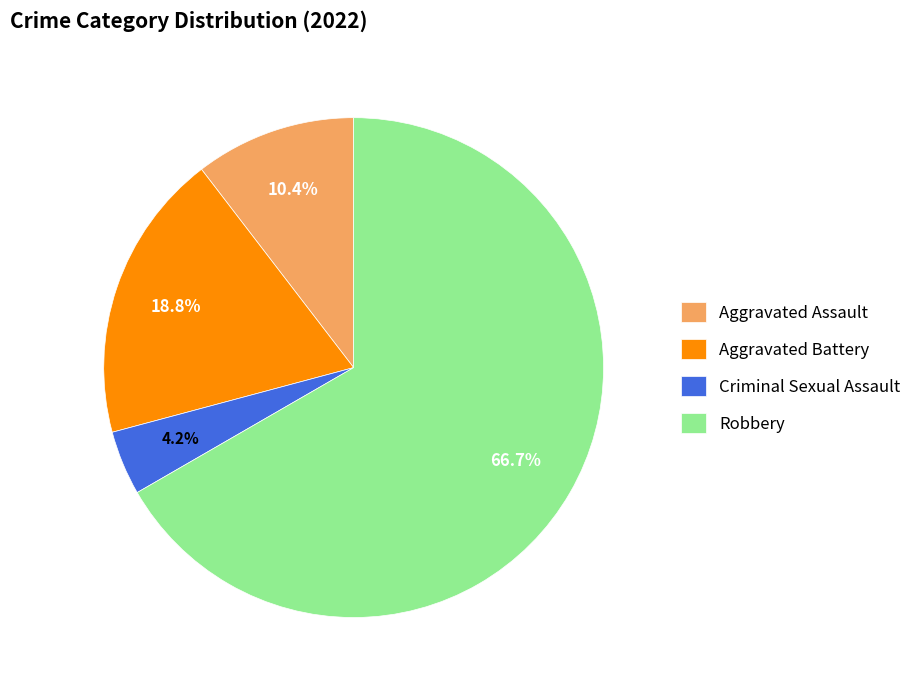

Do Aggravated Assault and Aggravated Battery together represent more than half of the pie?

No